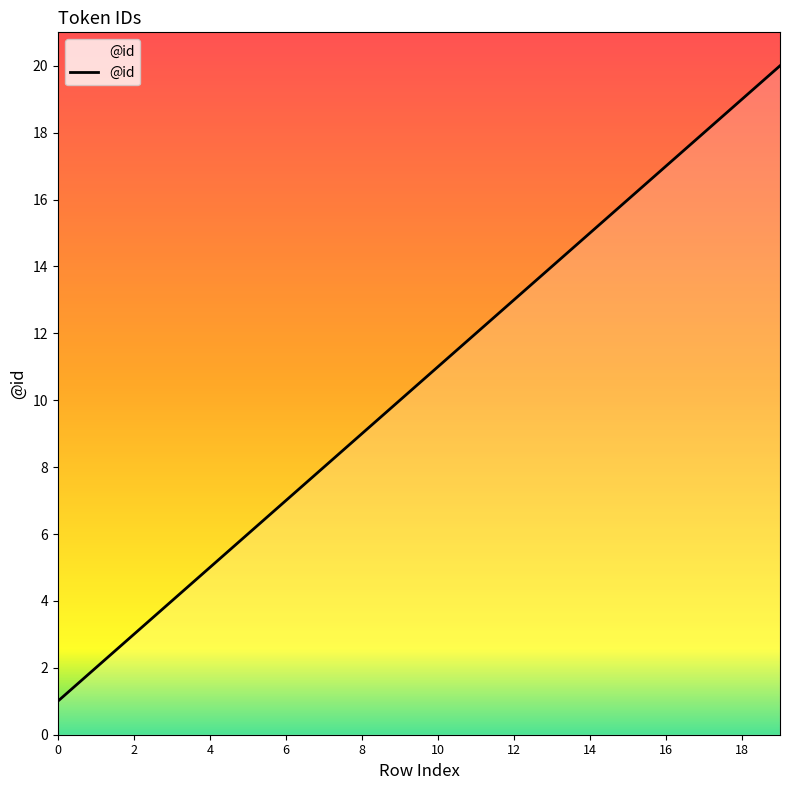

What is the maximum value shown in the chart?

20